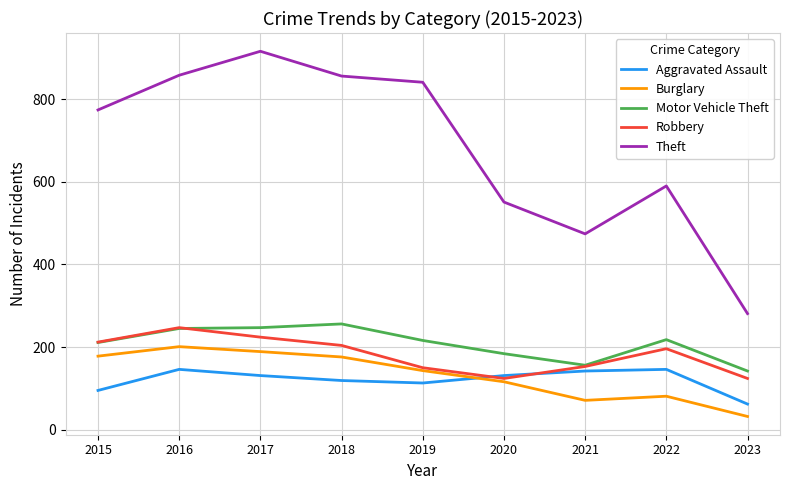

Is the value of Theft at 2023 greater than the value of Robbery at 2020?

Yes